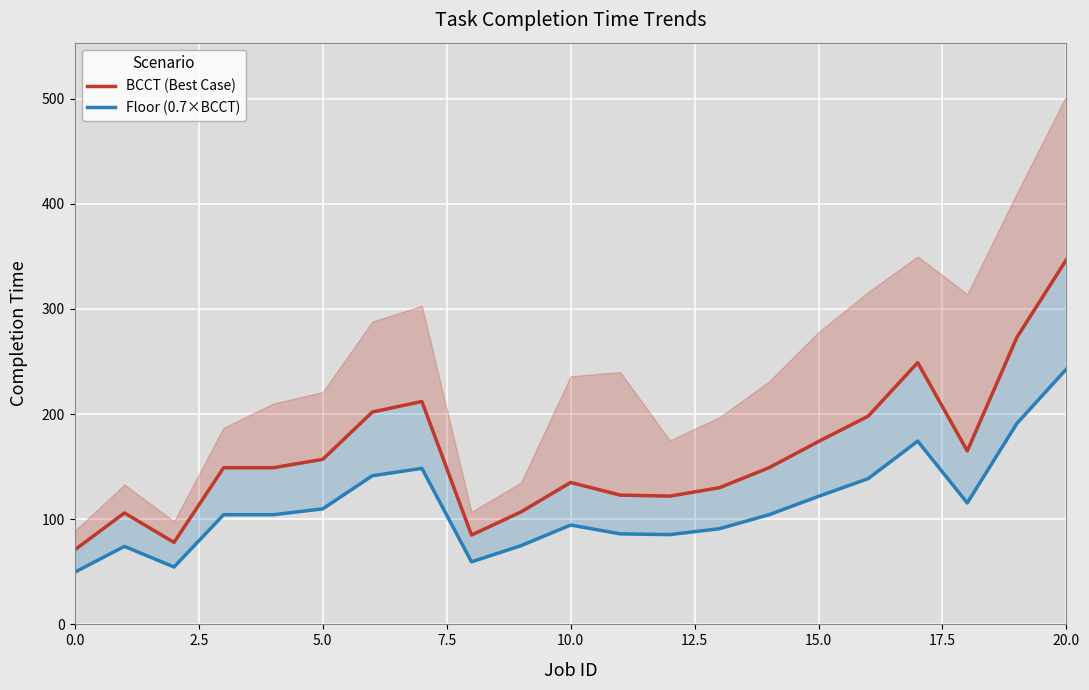

What is the value of the Floor (0.7×BCCT) point at the 4th from the left?

104.3